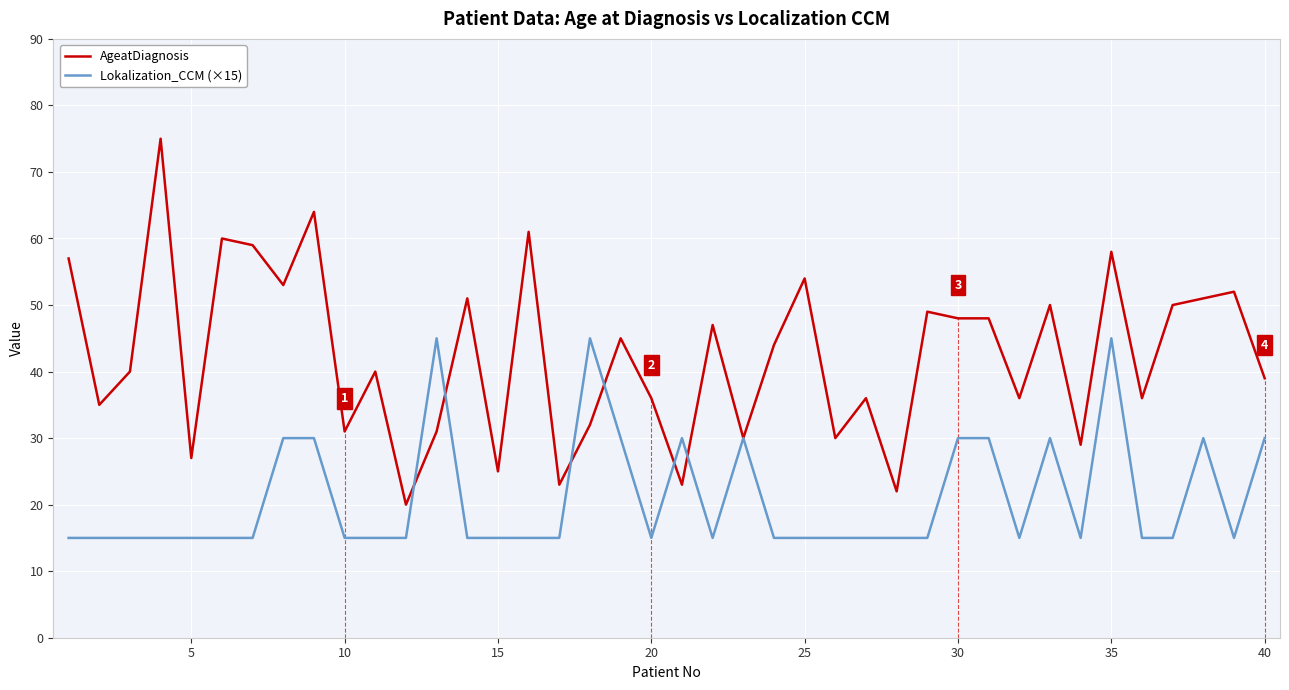

Which series has the widest spread of values?

AgeatDiagnosis